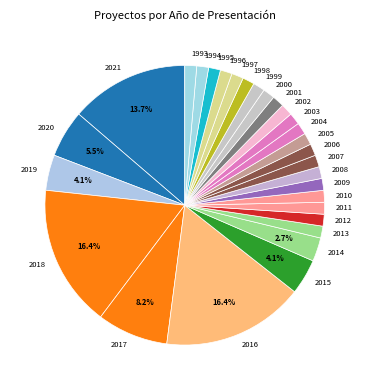

Is 1995 the majority of the pie?

No